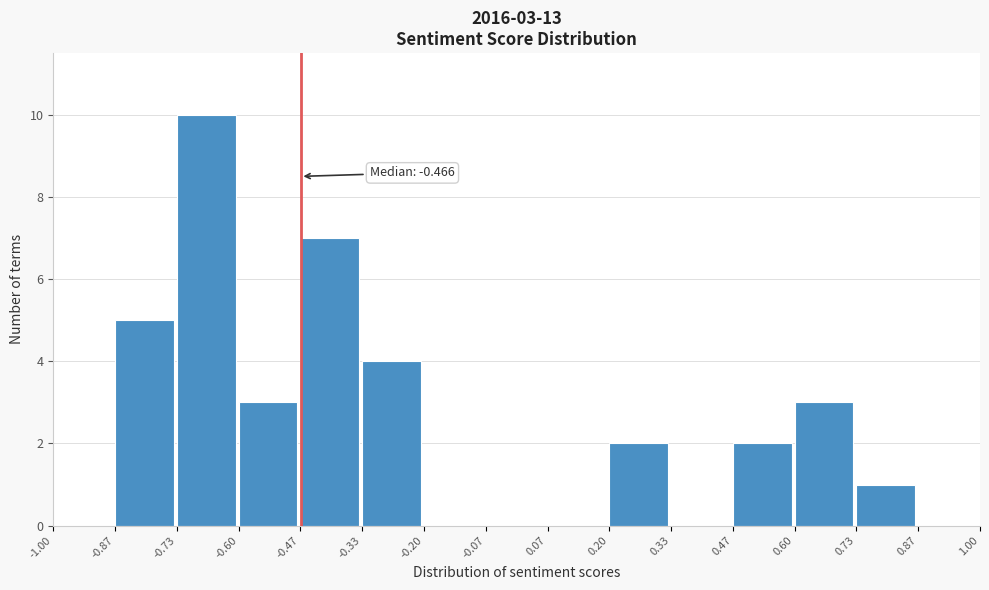

Over which range of the x-axis is the bar tallest?

-0.73 to -0.60